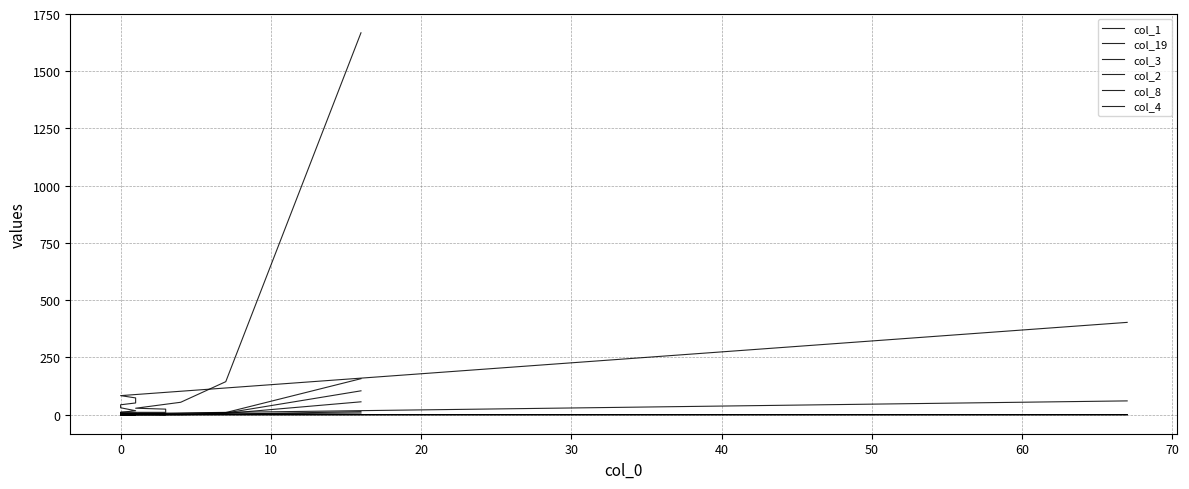

What is the value of the col_19 point at the 12th from the left?

5